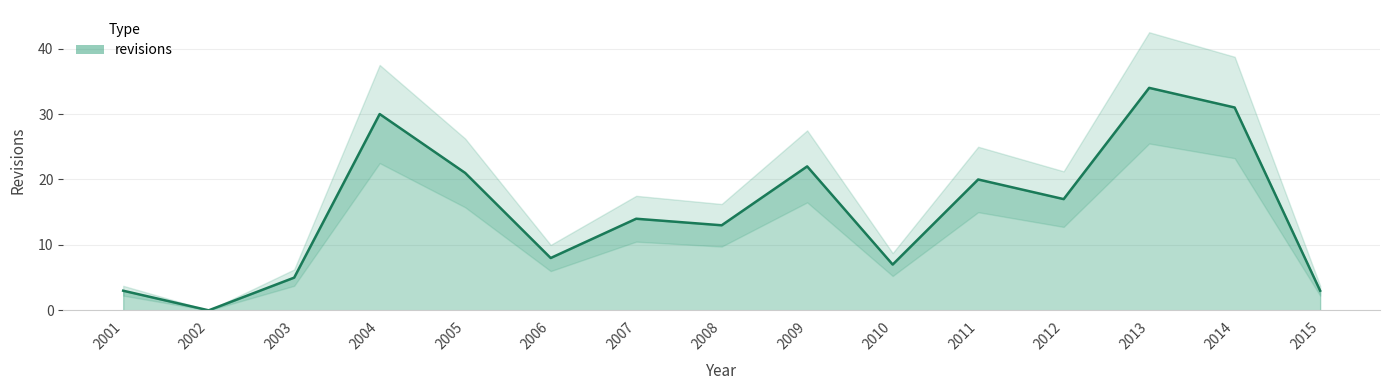

At which category does the data reach its first local peak?

2004